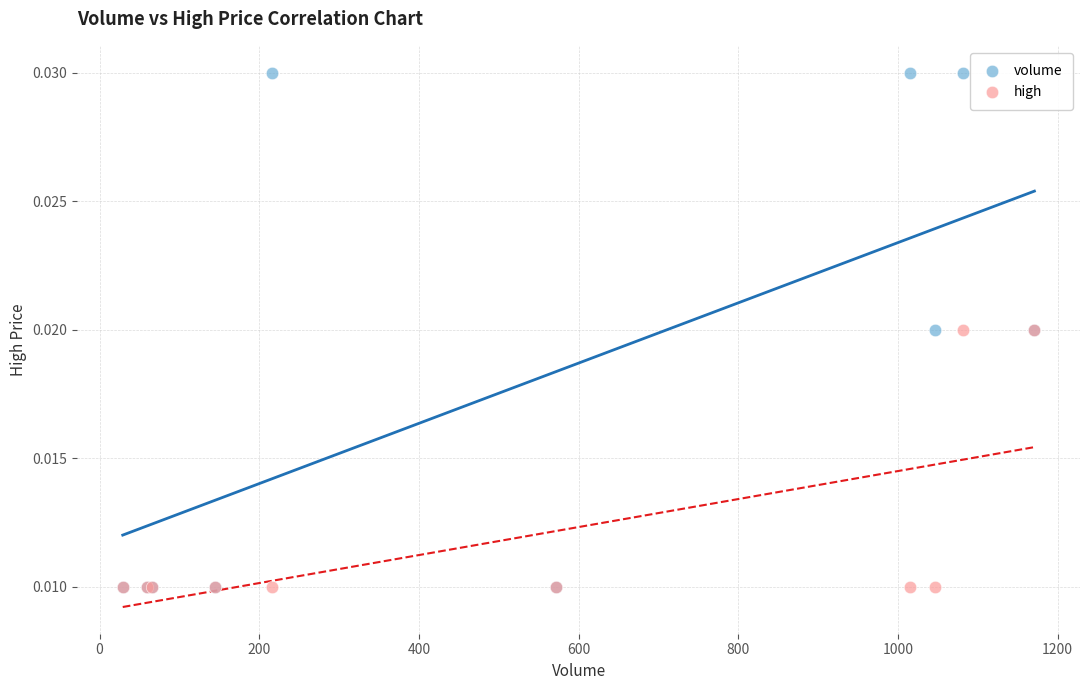

What are all the series names shown in the legend?

volume, high